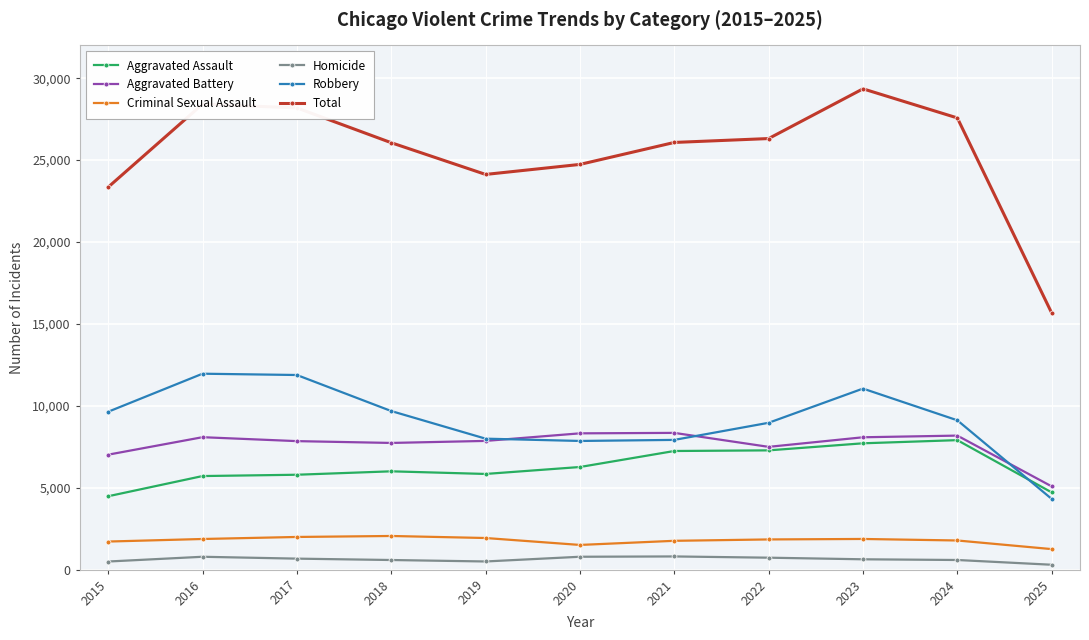

What is the average value of the Criminal Sexual Assault series?

1781